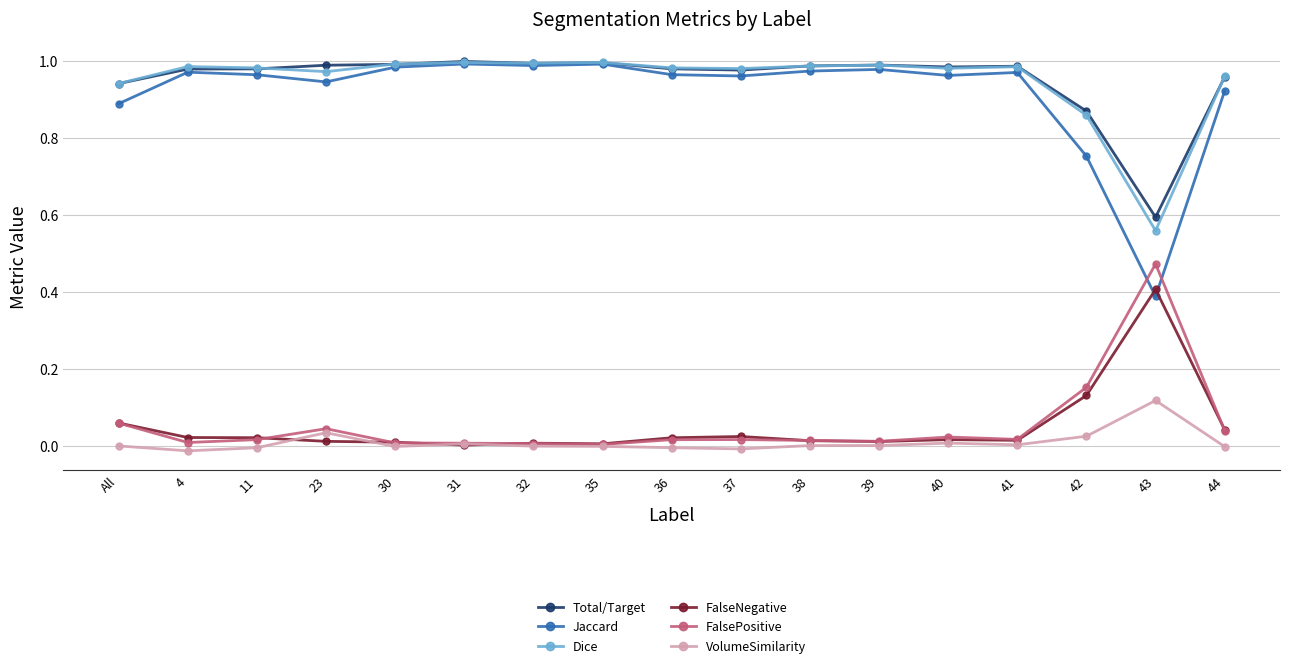

How many series are shown in this chart?

6